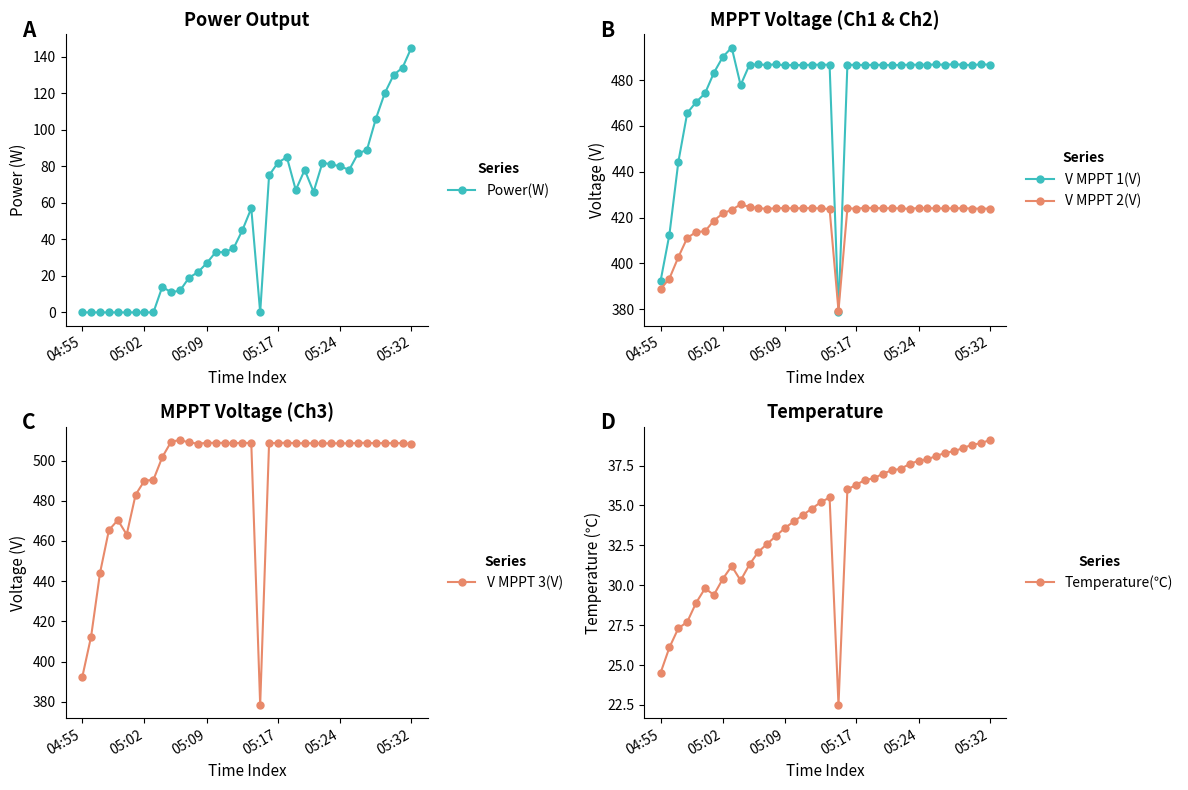

What is the sum of all Power(W) values?

1893